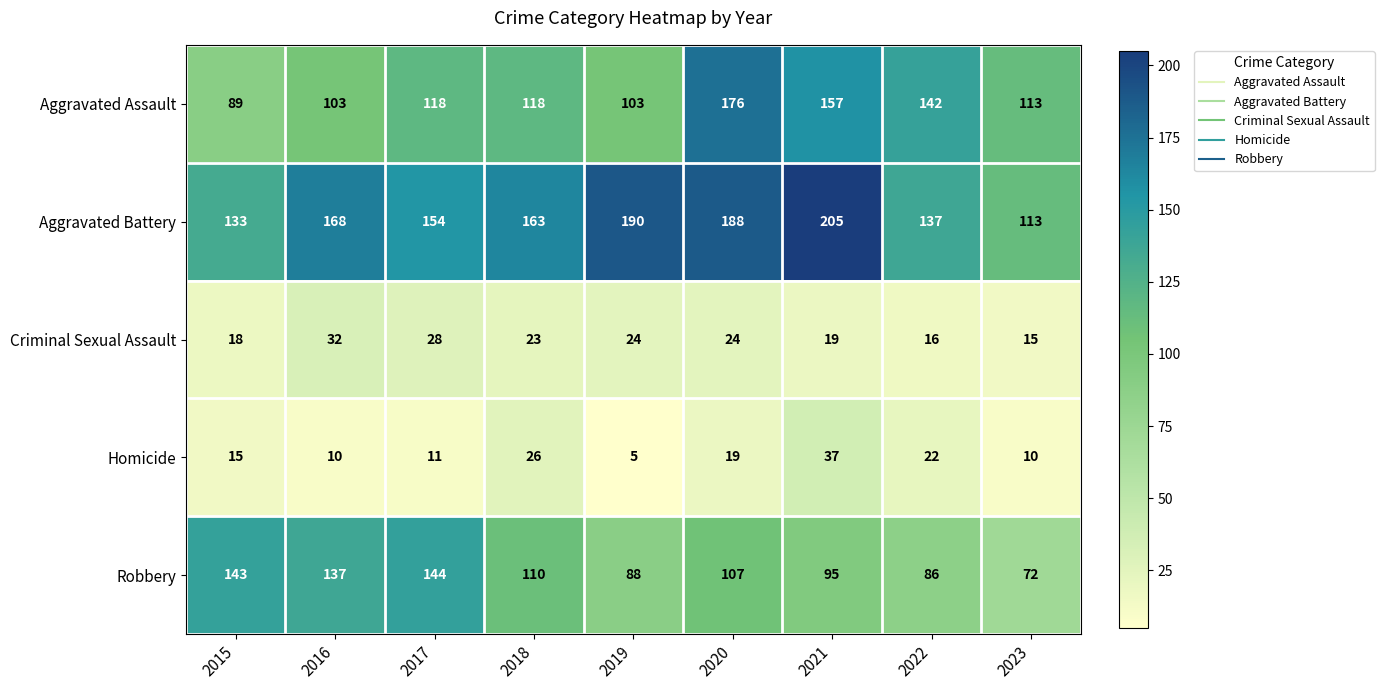

Which label corresponds to the largest value in the chart?

2021